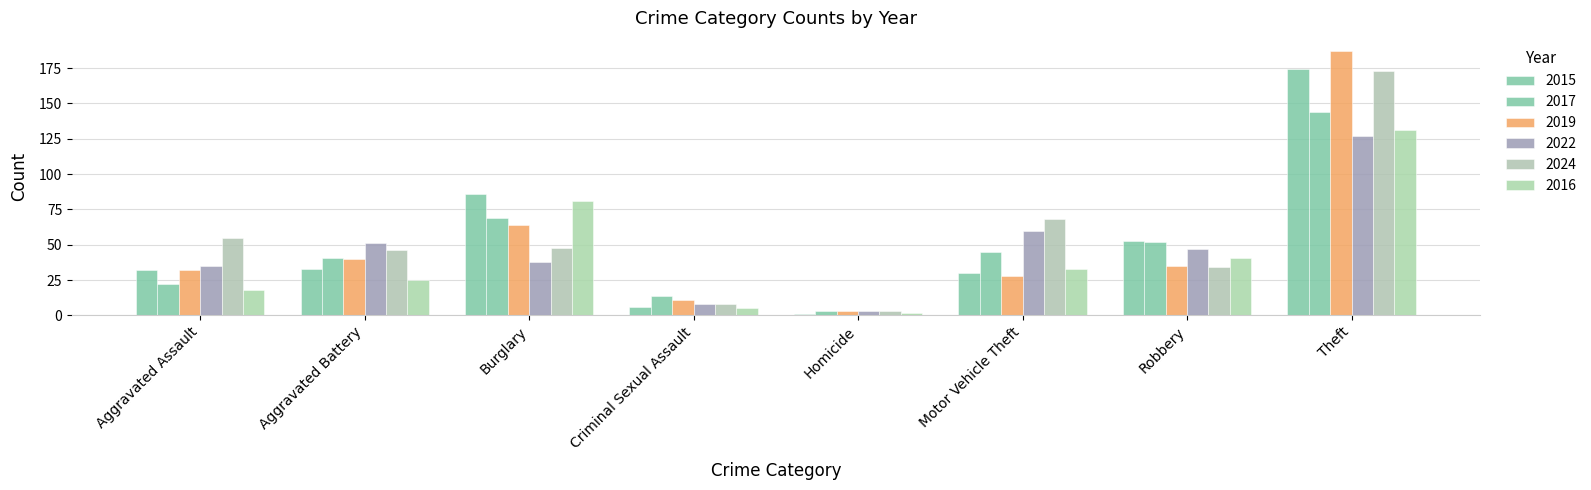

What is the label of the 2nd bar from the left?

Aggravated Battery